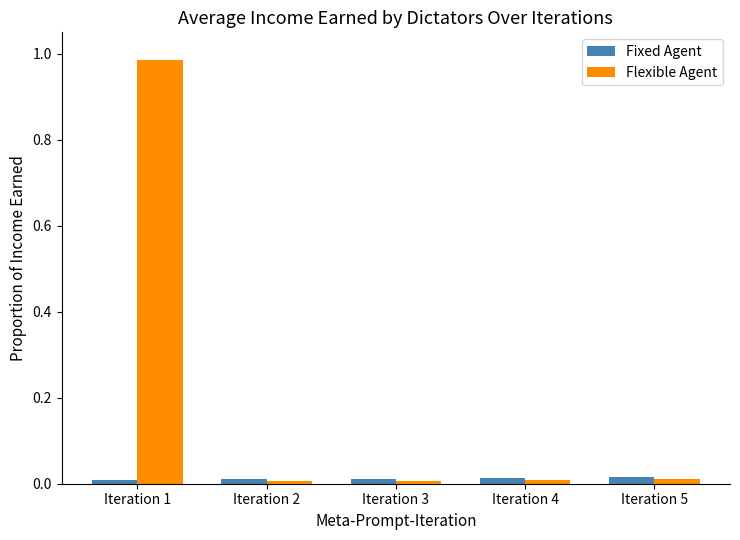

Does the chart contain stacked bars?

No